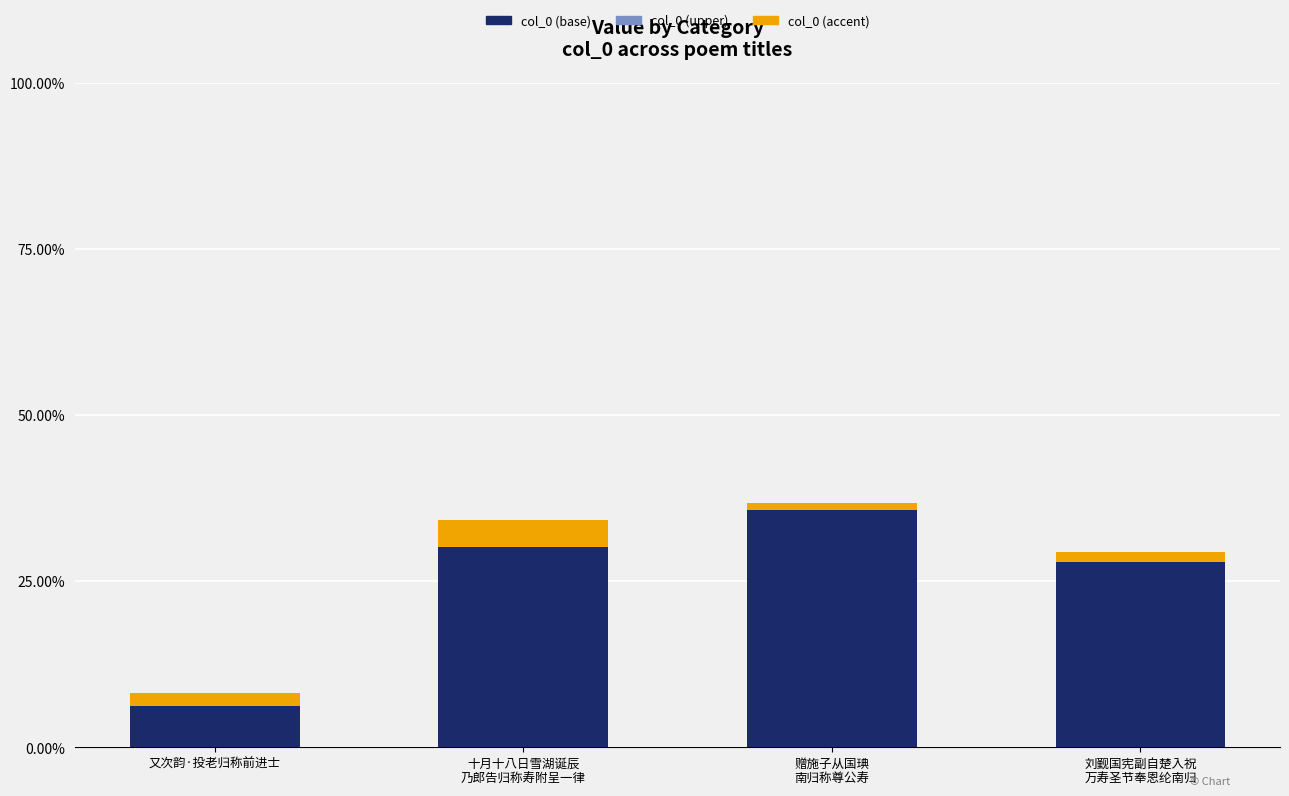

Does the chart contain any negative values?

No